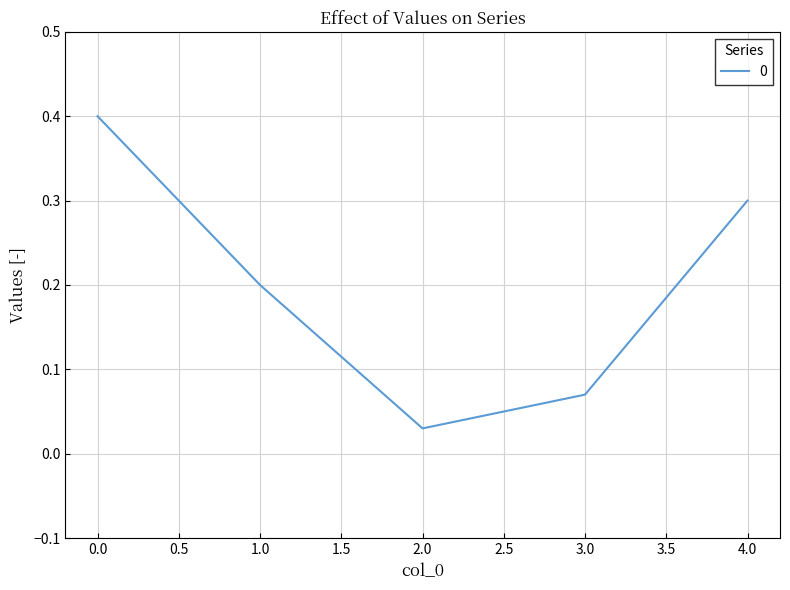

Which label corresponds to the smallest value in the chart?

2.0